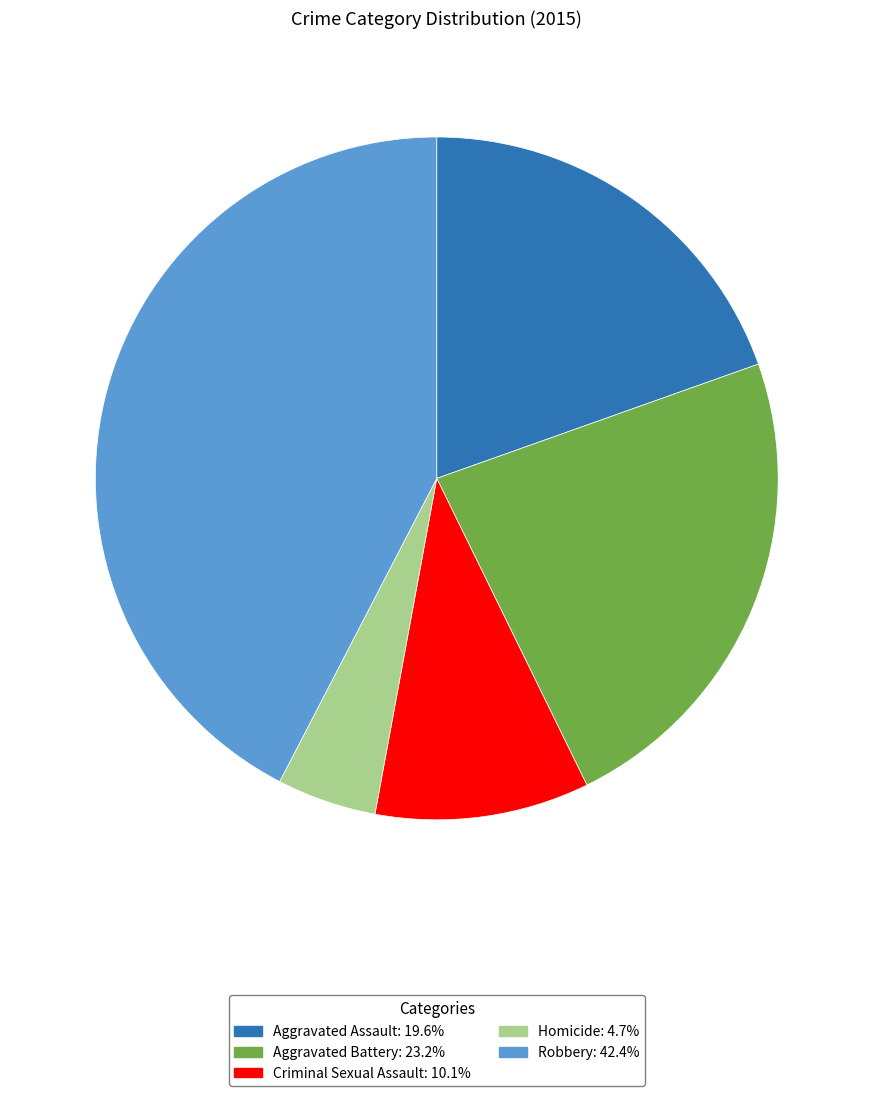

What is the smallest slice in the pie chart?

Homicide